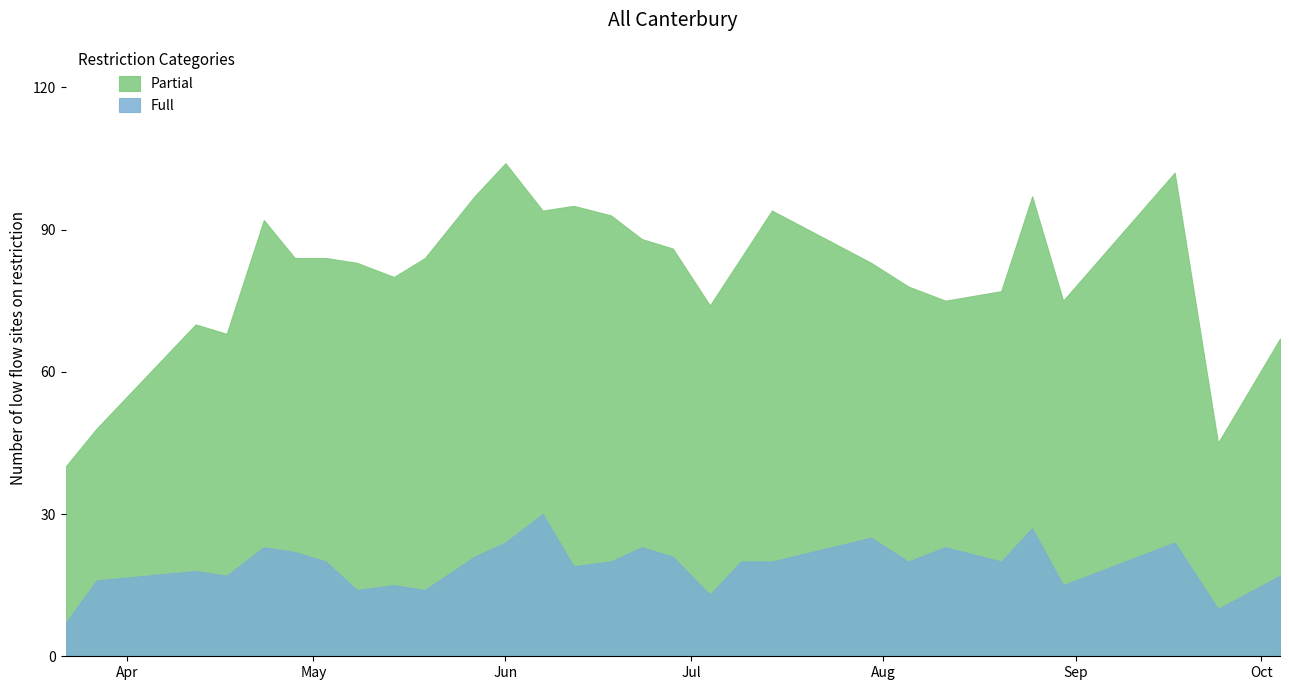

What is the label of the 12th point from the left?

2022-06-01